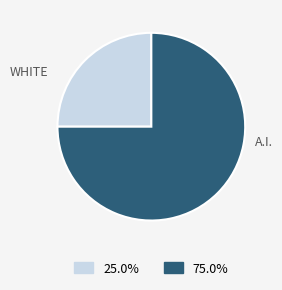

Between A.I. and WHITE, which is larger?

A.I.